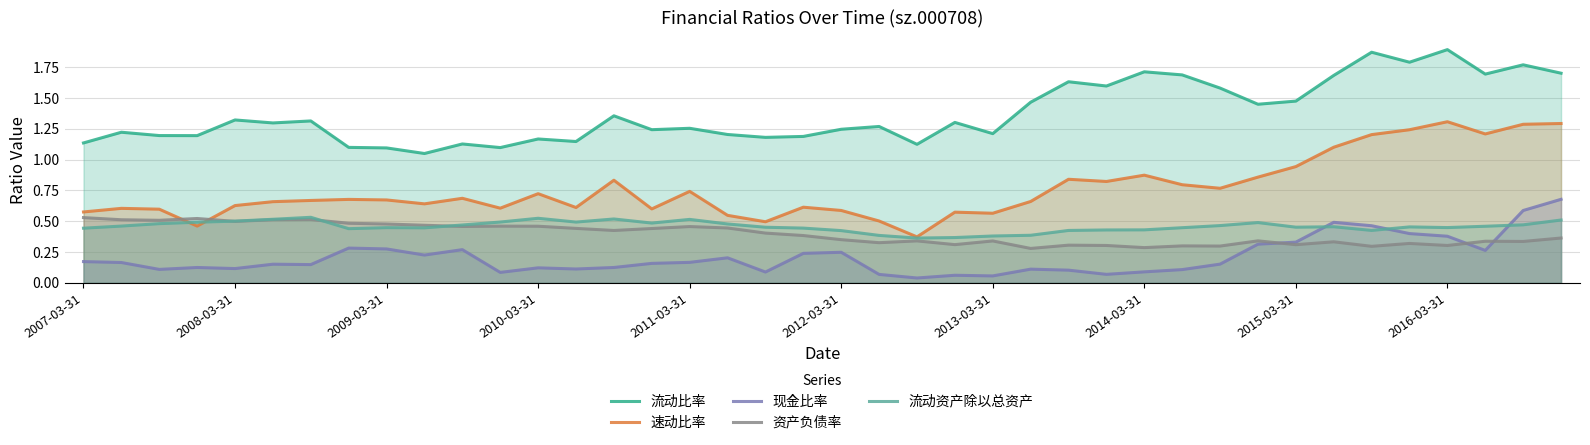

True or false: 现金比率 and 流动比率 intersect in this chart.

False